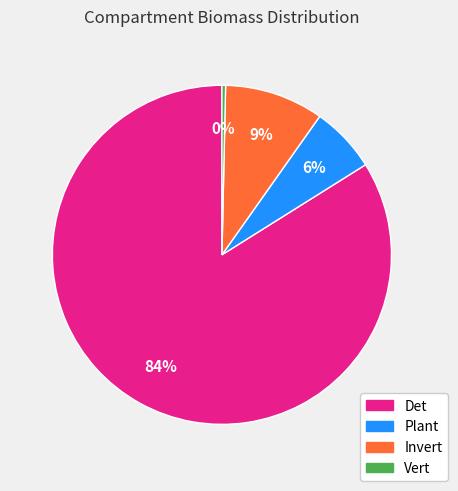

To the nearest percent, what is the difference between the Vert and Invert slice percentages?

9%